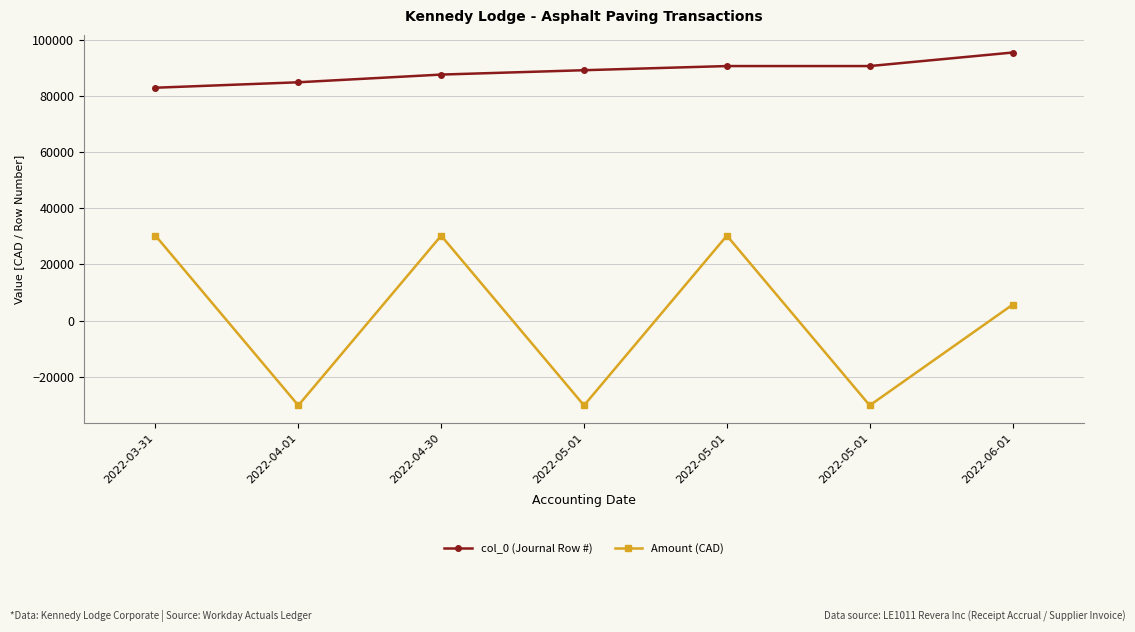

How many lines are shown in the chart?

2